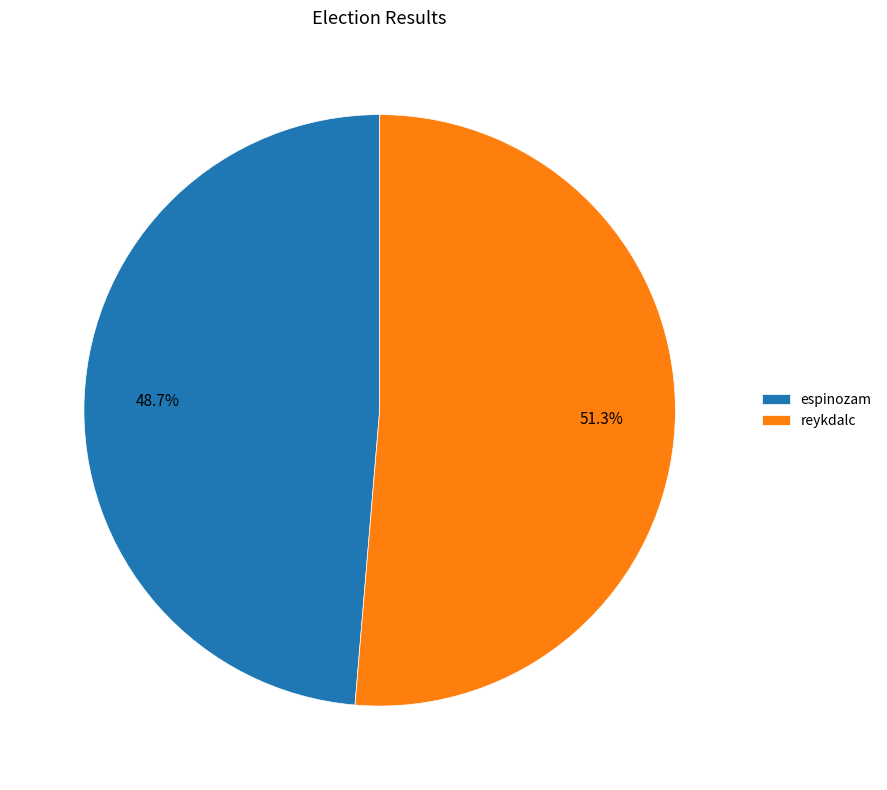

To the nearest percent, what is the difference between the largest and smallest slice percentages?

3%